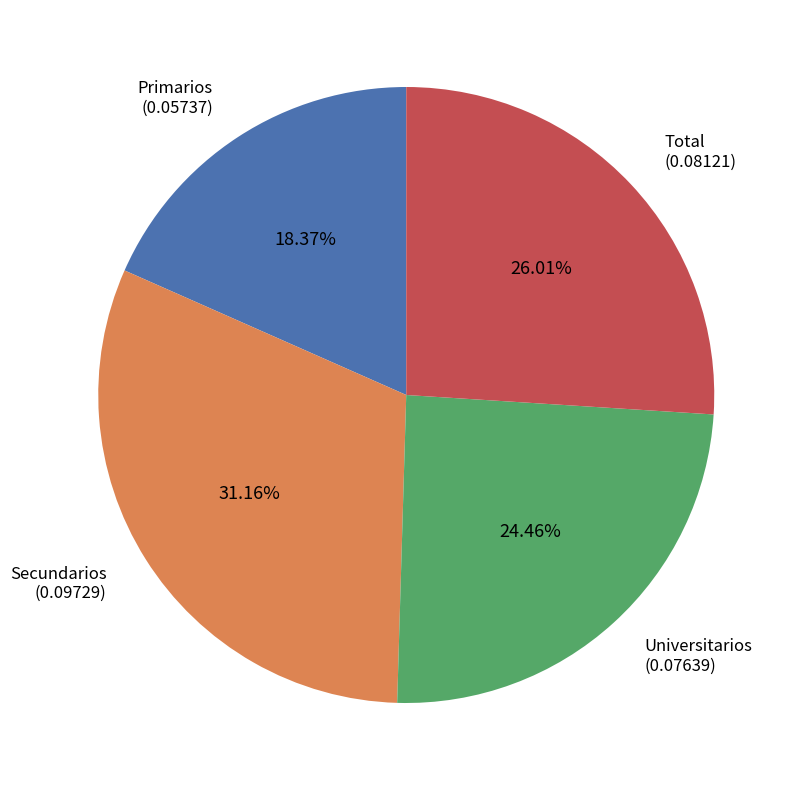

Is there any slice that represents more than half of the pie?

No